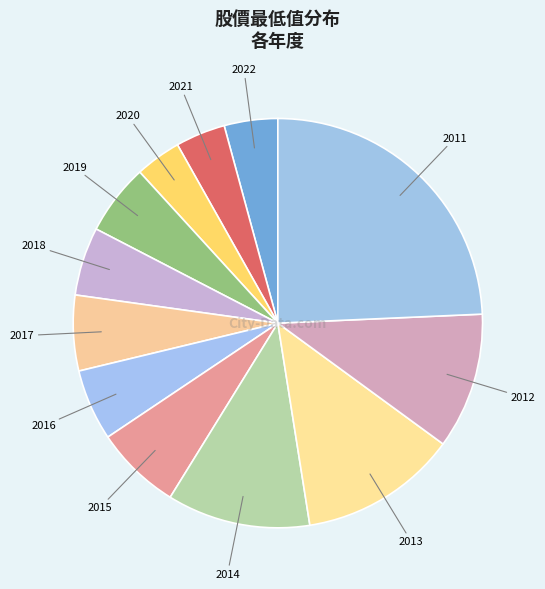

What is the ratio of the value at 2014 to the value at 2013?

0.9